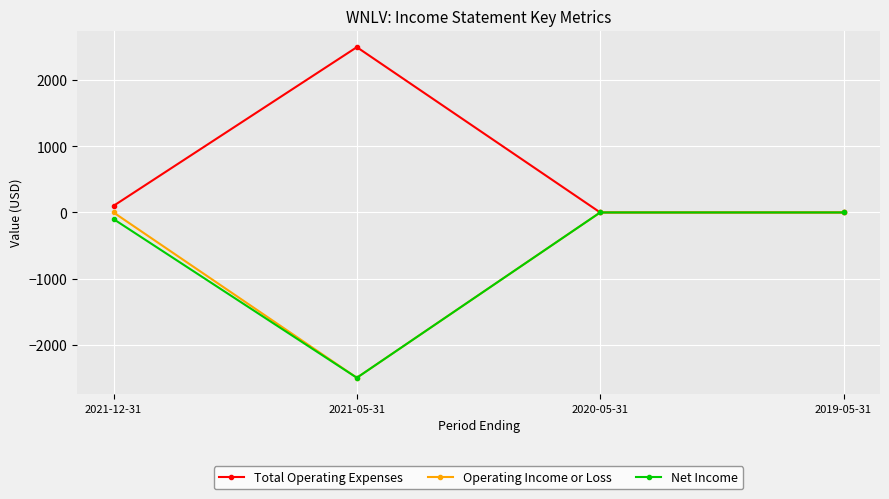

What is the maximum value for Total Operating Expenses?

2500